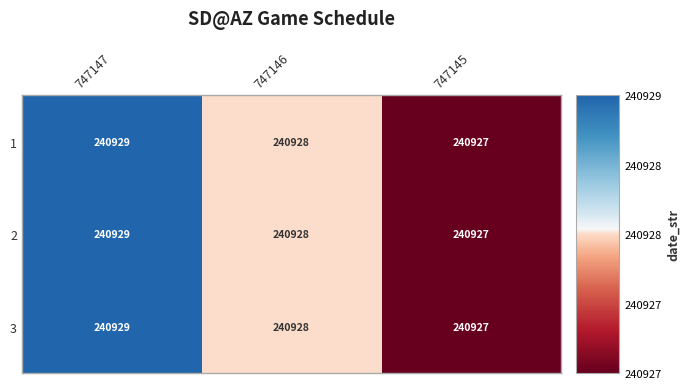

At which category is the sum across all series the highest?

747147